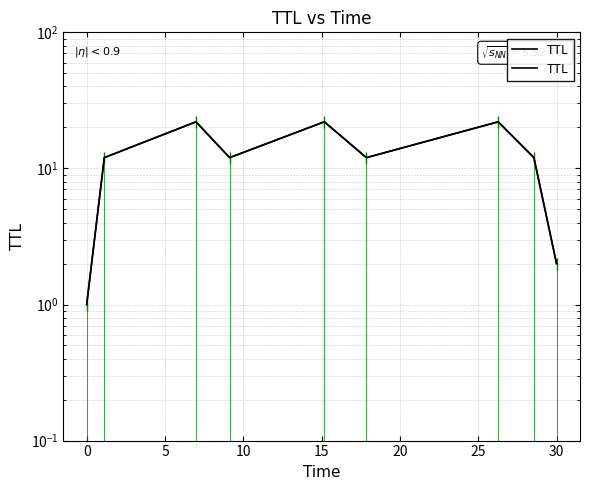

Count the number of values greater than 12.

3